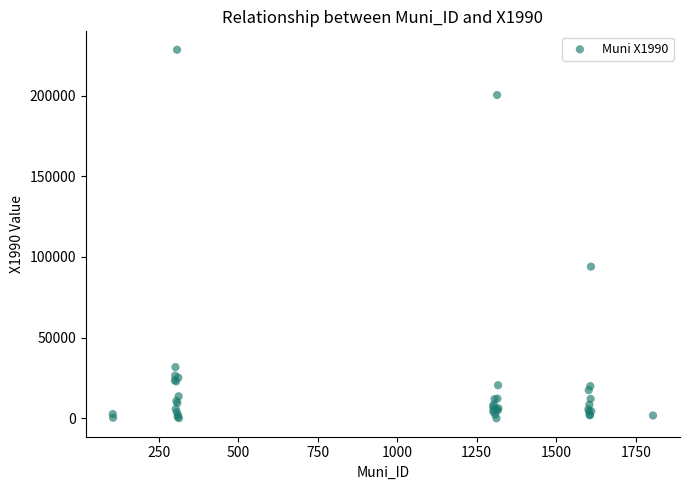

What Y value in the scatter plot is closest to 114227?

94001.5